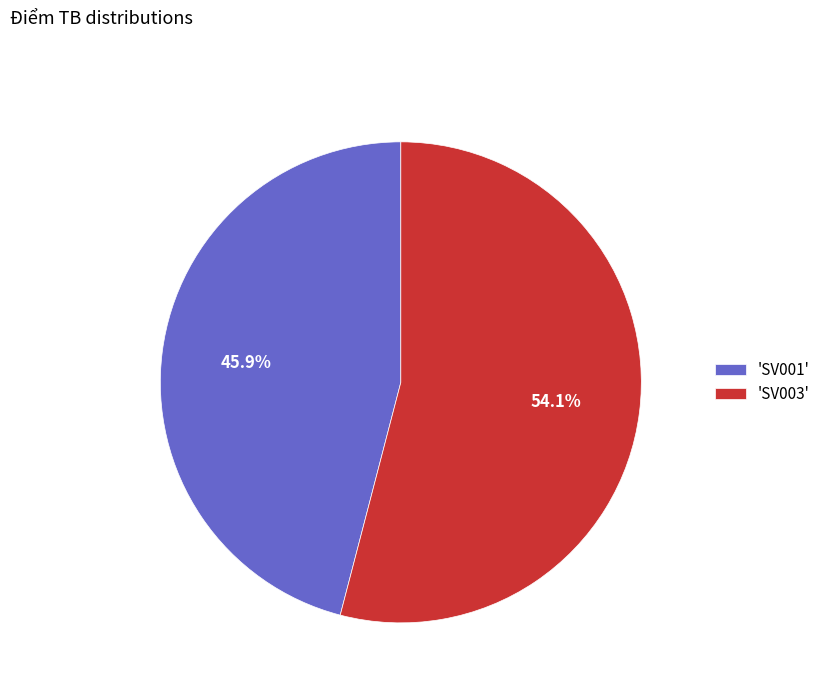

Do 'SV003' and 'SV001' together represent more than half of the pie?

Yes